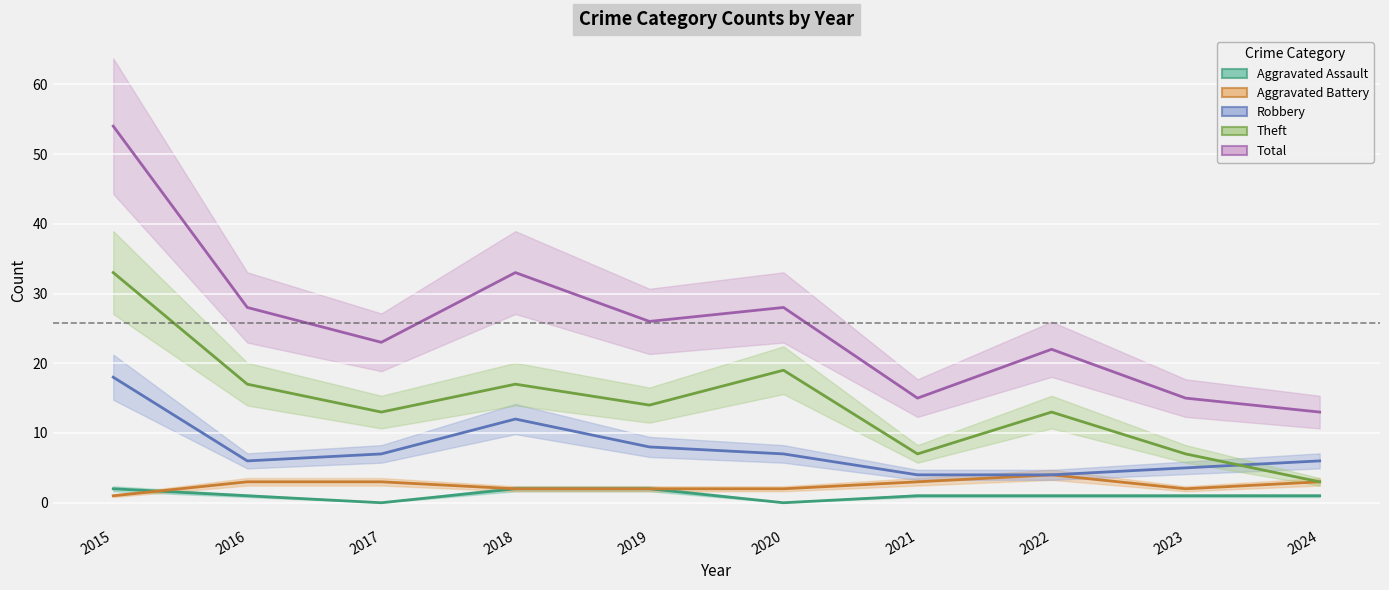

What is the sum of the Aggravated Battery values at 2019 and 2015?

3